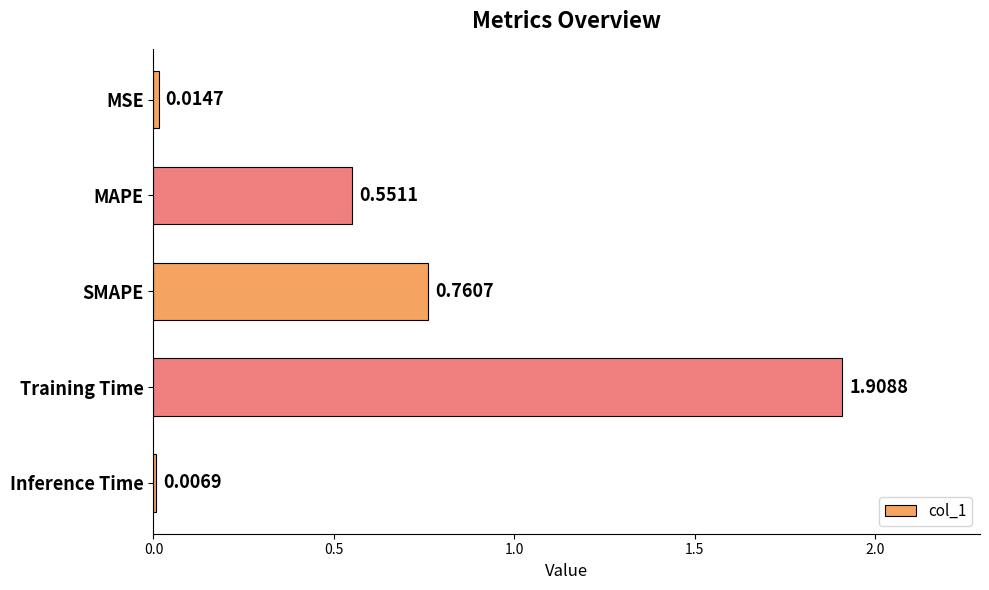

Are the bars grouped side by side (vs. stacked)?

No